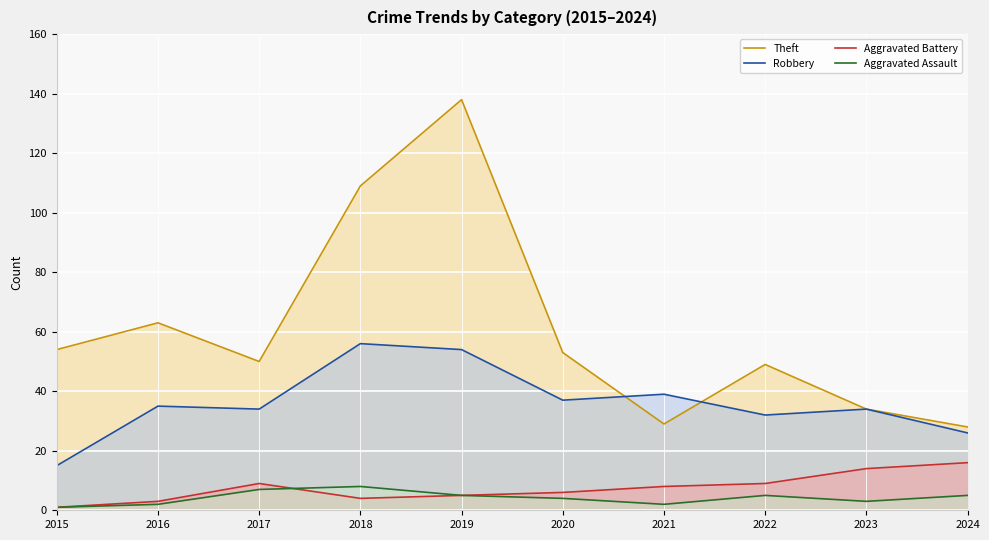

True or false: Robbery and Aggravated Battery intersect in this chart.

False